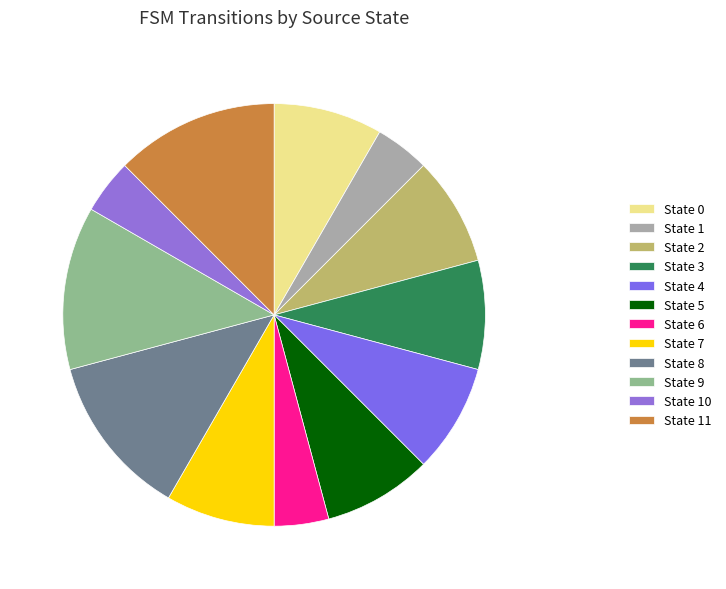

Is there any slice that represents more than half of the pie?

No